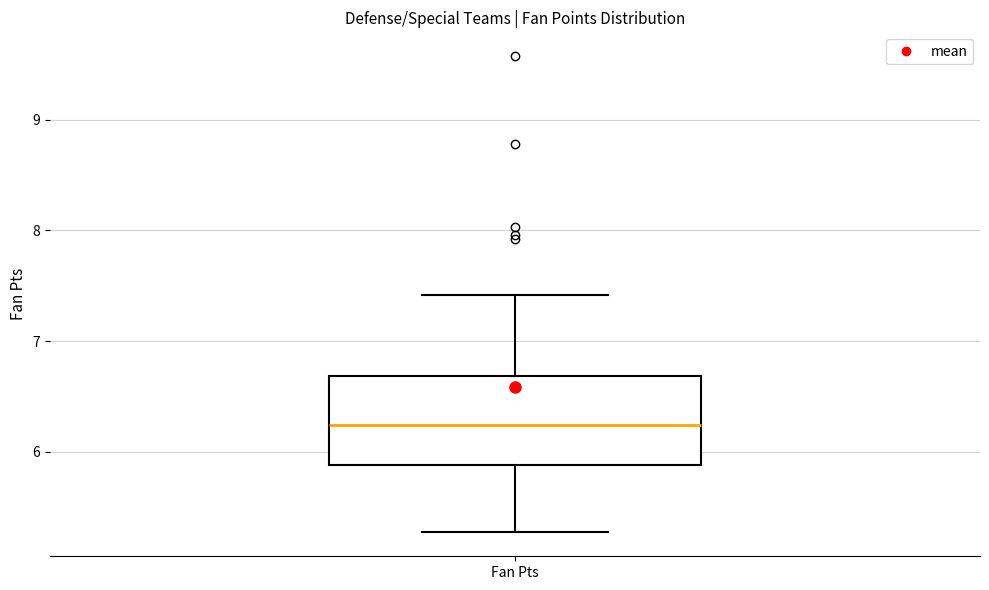

Transcribe this box plot: give where the median line is, the range the box spans, and where the two whiskers end, as read against the y-axis. The values are not printed on the chart, so give them approximately, as read against the axis.

median 6.2, box 5.9 to 6.7, whiskers 5.3 to 7.4